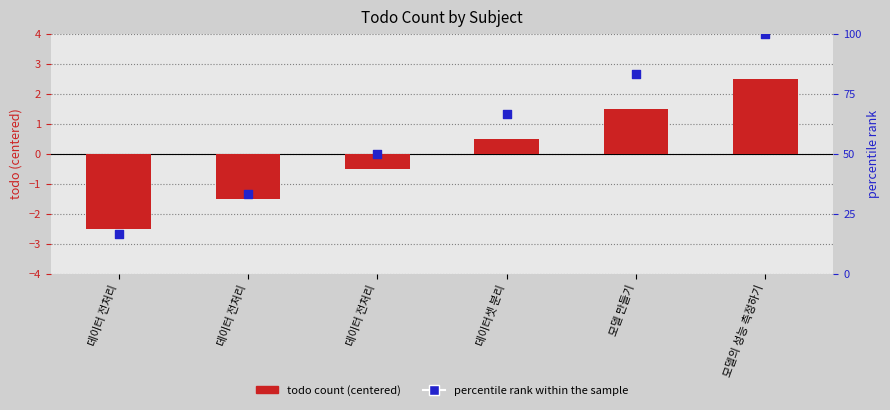

Is the value of todo count (centered) at 데이터 전처리 greater than the value of percentile rank within the sample at 모델의 성능 측정하기?

No